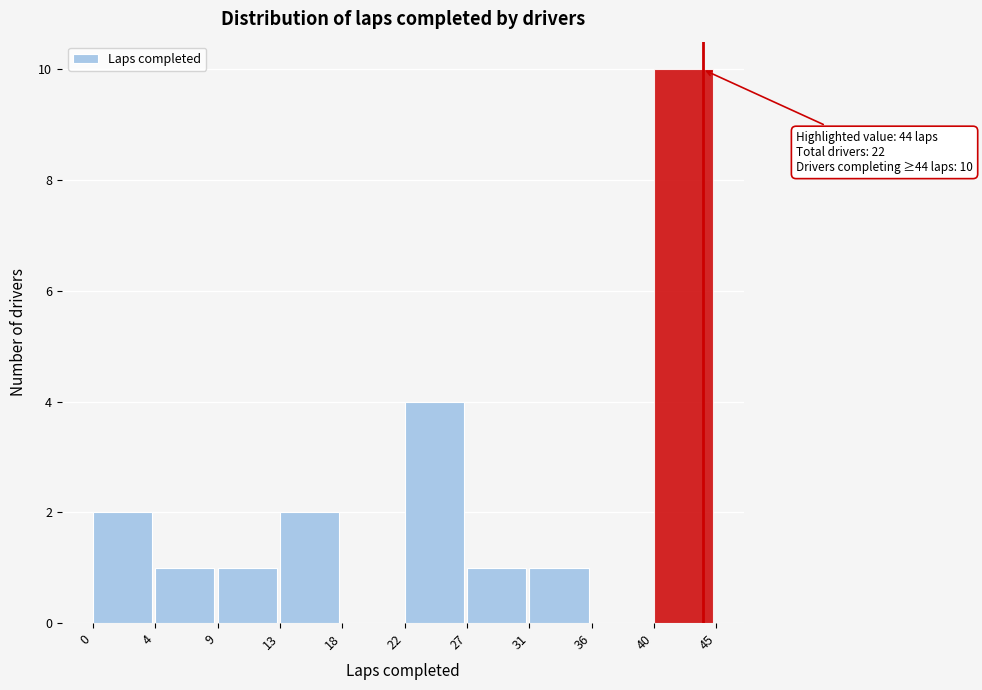

Reading right to left, transcribe all the data shown in this chart.

40=10	36=0	31=1	27=1	22=4	18=0	13=2	9=1	4=1	0=2